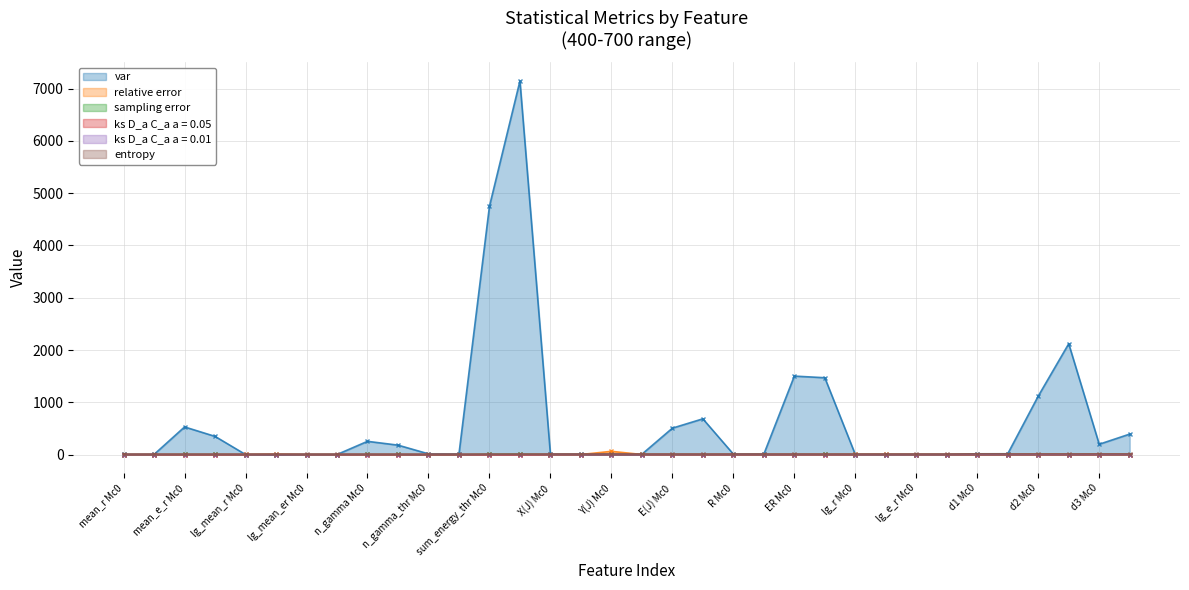

Which series has the largest total across all categories?

var